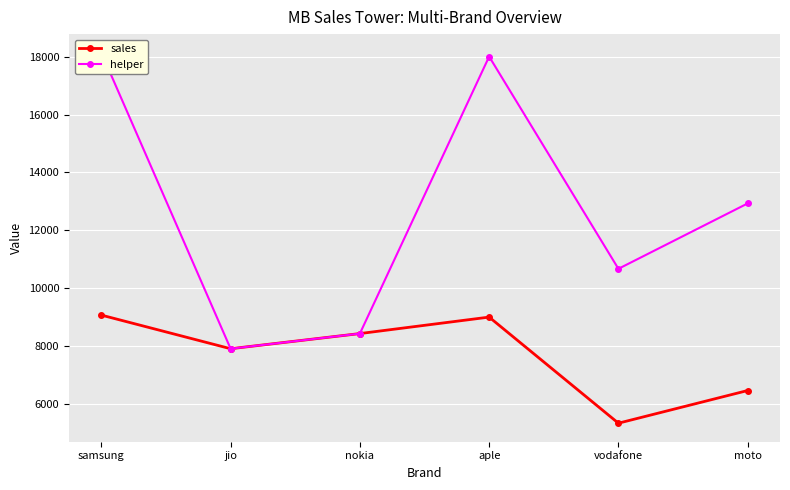

List the labels in order of helper value, largest first.

samsung, aple, moto, vodafone, nokia, jio